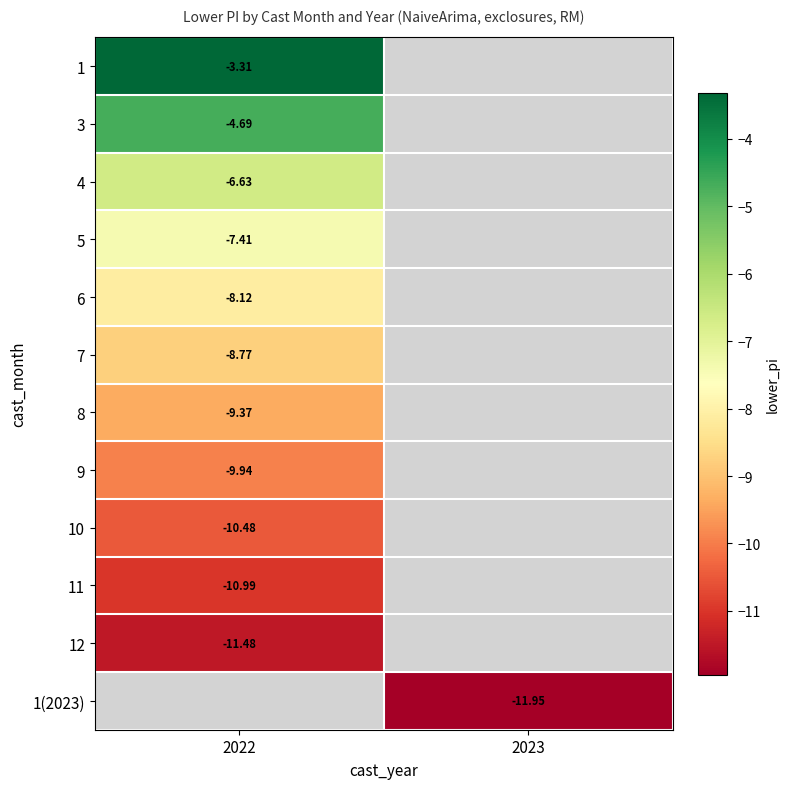

Is the value of 10 at 2022 greater than the value of 8 at 2022?

No